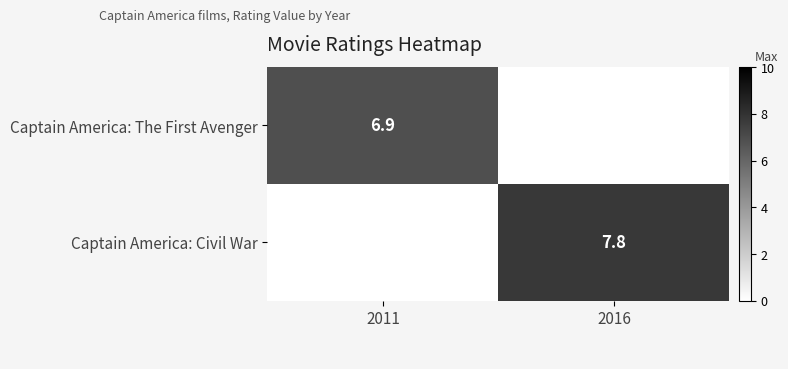

The value of Captain America: The First Avenger at 2011 is 6.9. True or false?

True